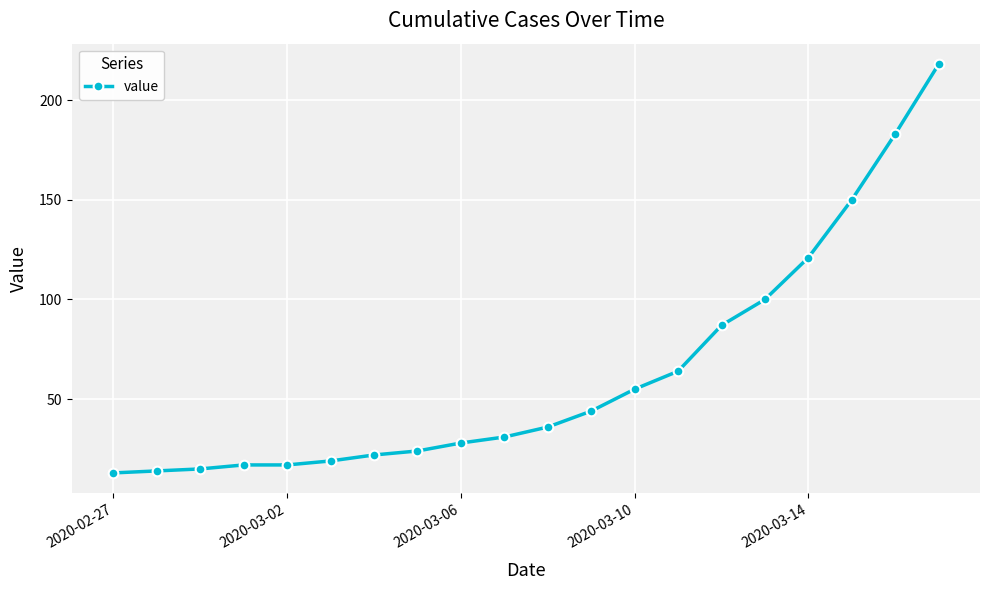

What is the difference between the second highest and minimum values?

170